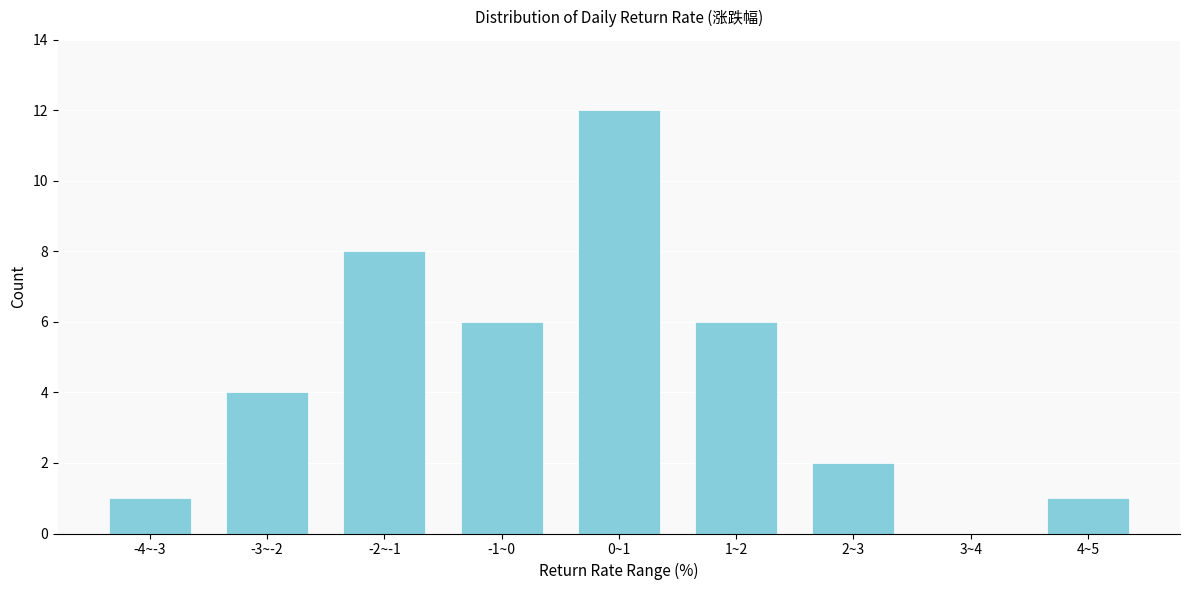

Reading left to right, what are all the values shown in this chart?

-4~-3=1	-3~-2=4	-2~-1=8	-1~0=6	0~1=12	1~2=6	2~3=2	3~4=0	4~5=1